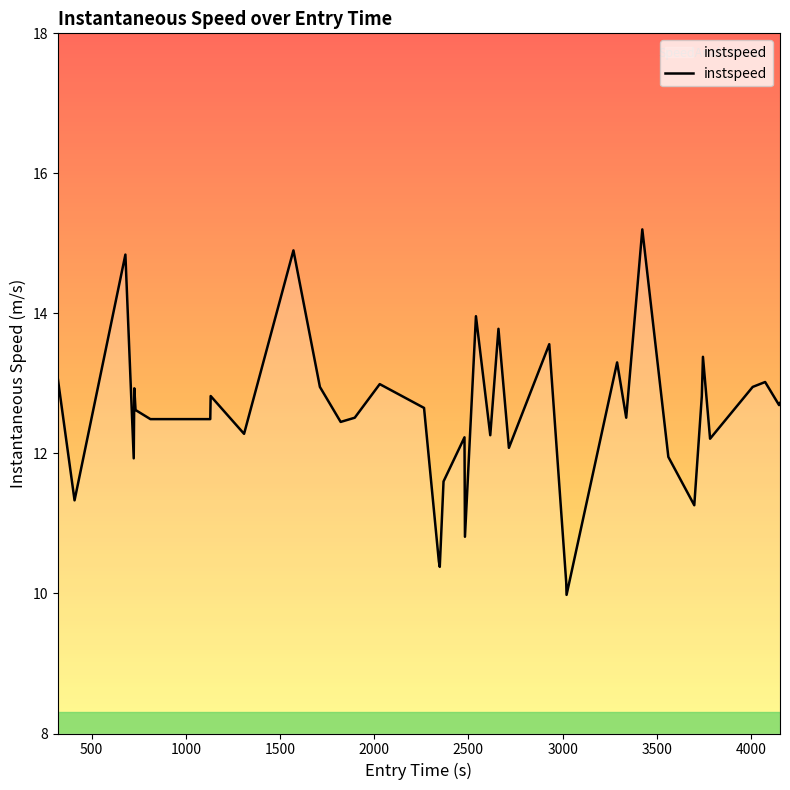

How many interior local peaks (higher than both neighbors) does the data have?

13